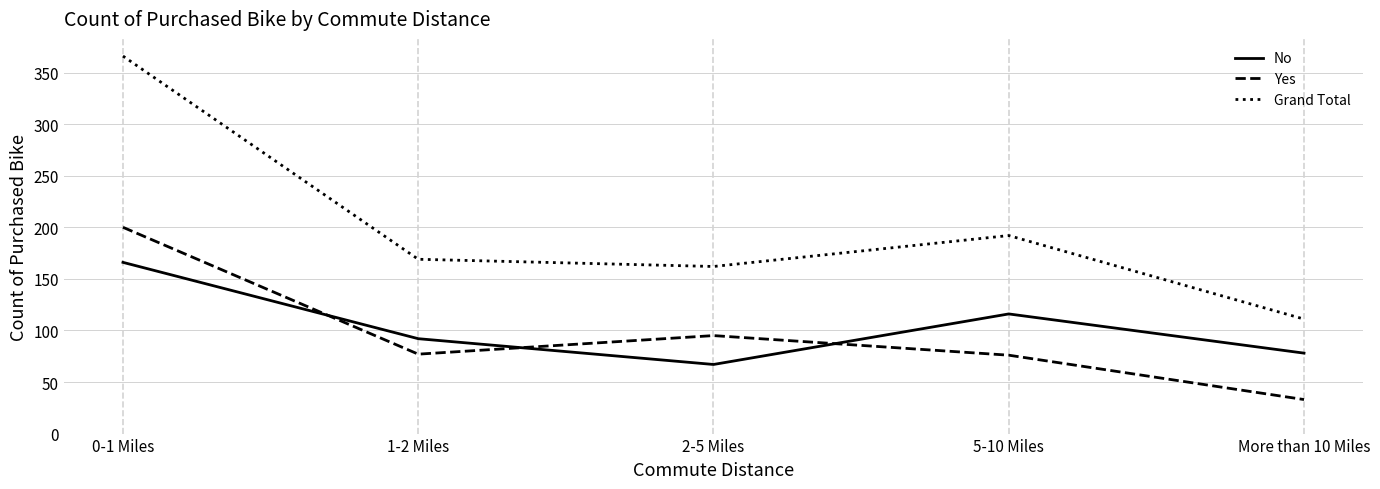

List the series in order of their peak value, lowest first.

No, Yes, Grand Total